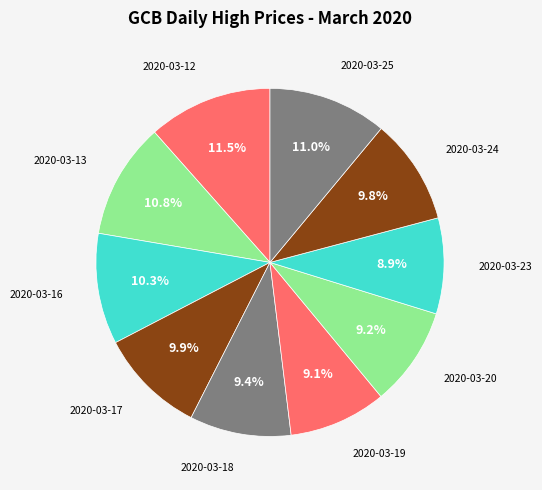

To the nearest percent, what is the average slice percentage?

10%